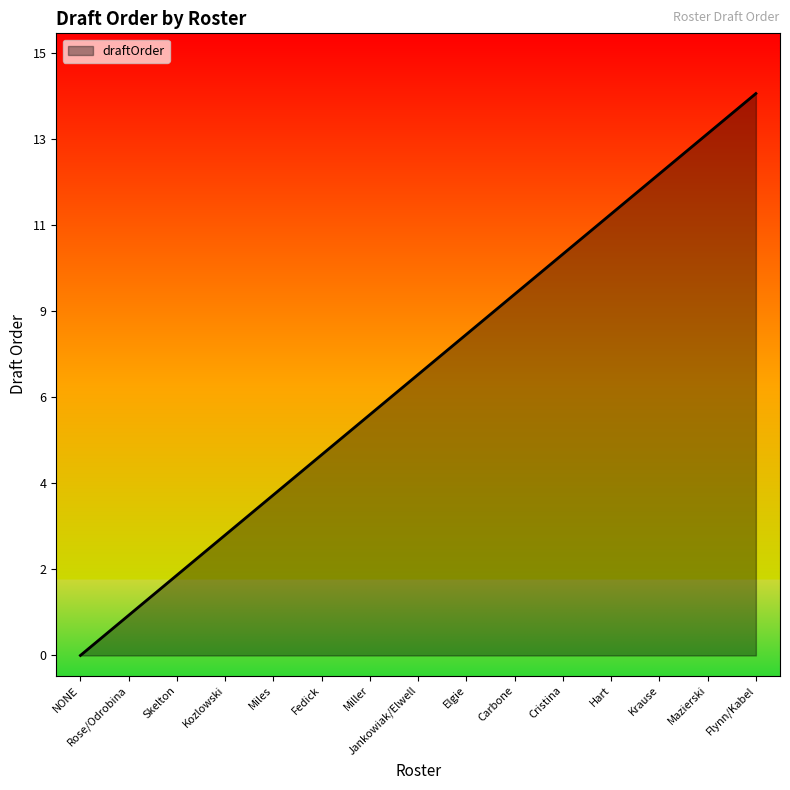

Reading left to right, list all the values displayed in this chart.

0	1	2	3	4	5	6	7	8	9	10	11	12	13	14